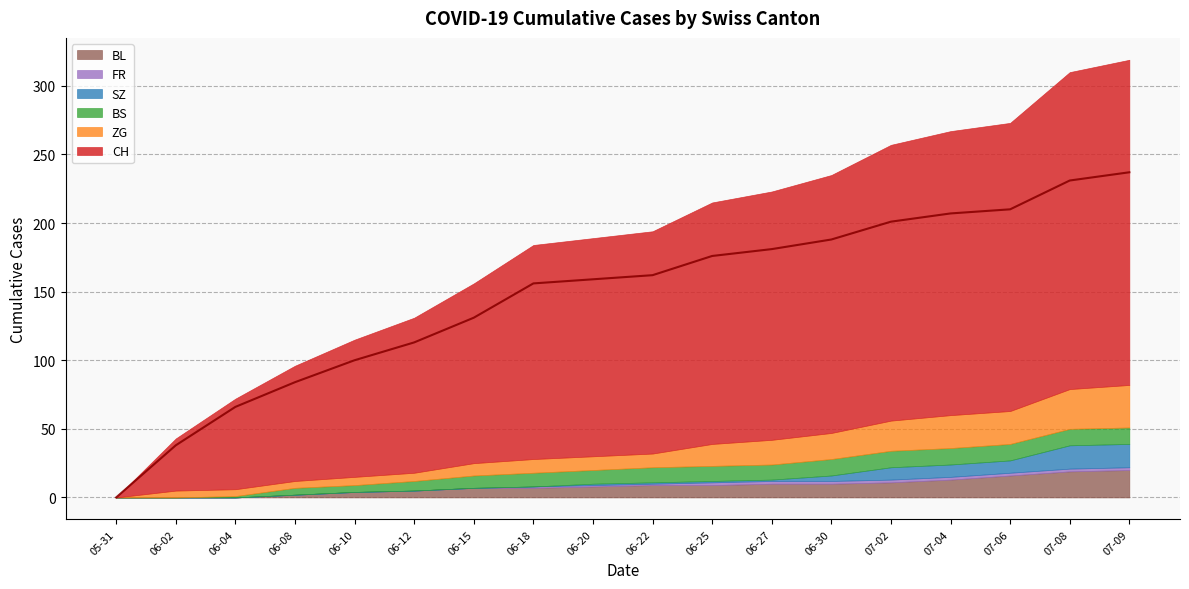

Reading right to left, extract all data points from this chart.

CH: 237	231	210	207	201	188	181	176	162	159	156	131	113	100	84	66	38	0
ZG: 31	29	24	24	22	19	18	16	10	10	10	9	6	6	5	5	5	0
BS: 12	12	12	12	12	12	11	11	11	10	10	9	7	5	5	1	0	0
SZ: 17	17	9	9	9	4	1	1	1	1	0	0	0	0	0	0	0	0
FR: 2	2	2	2	2	2	2	2	1	1	1	0	0	0	0	0	0	0
BL: 20	19	16	13	11	10	10	9	9	8	7	7	5	4	2	0	0	0